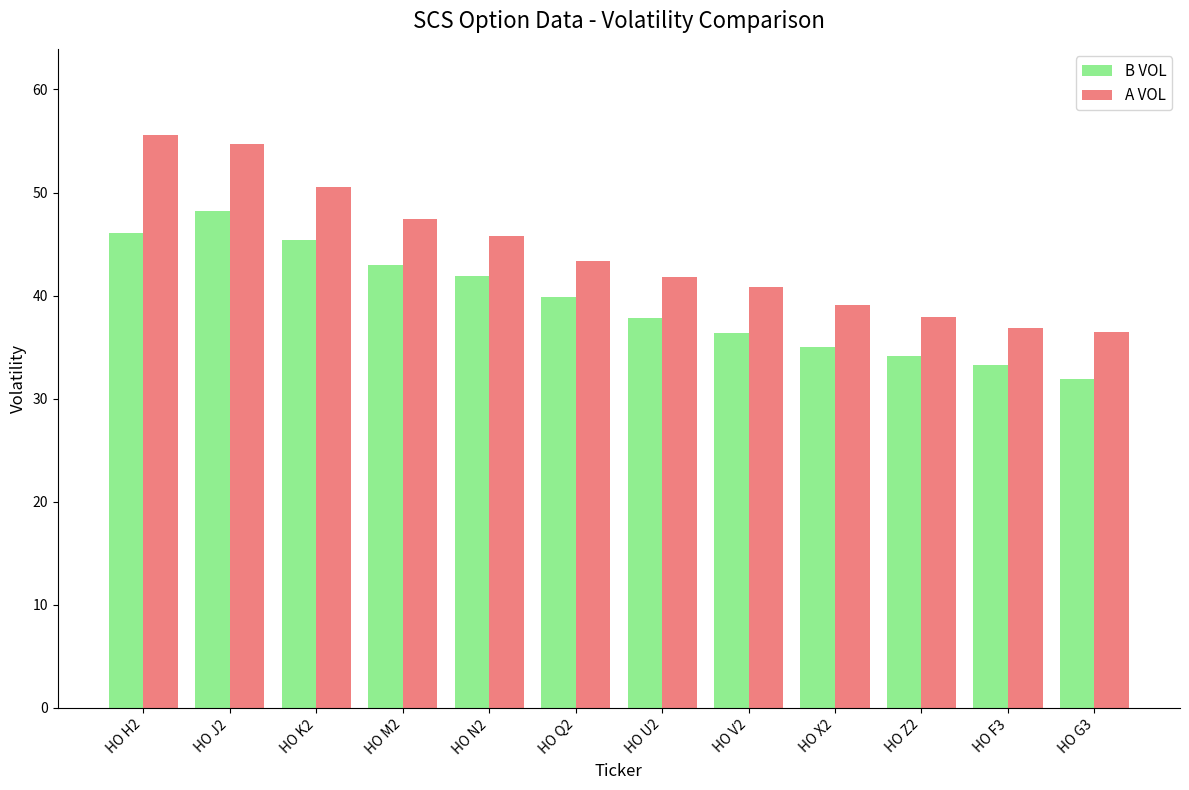

What is the sum of all A VOL values?

530.4